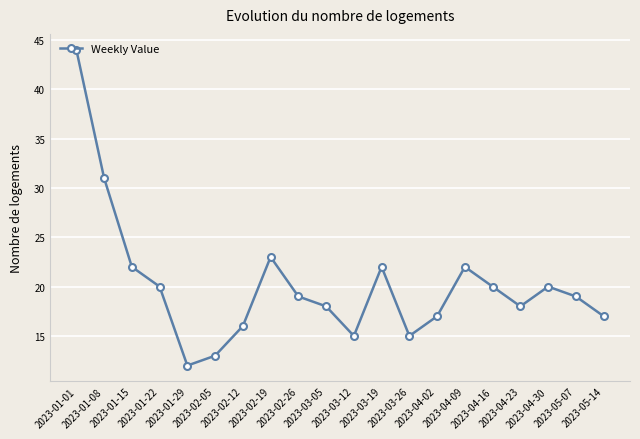

Which label corresponds to the smallest value in the chart?

2023-01-29